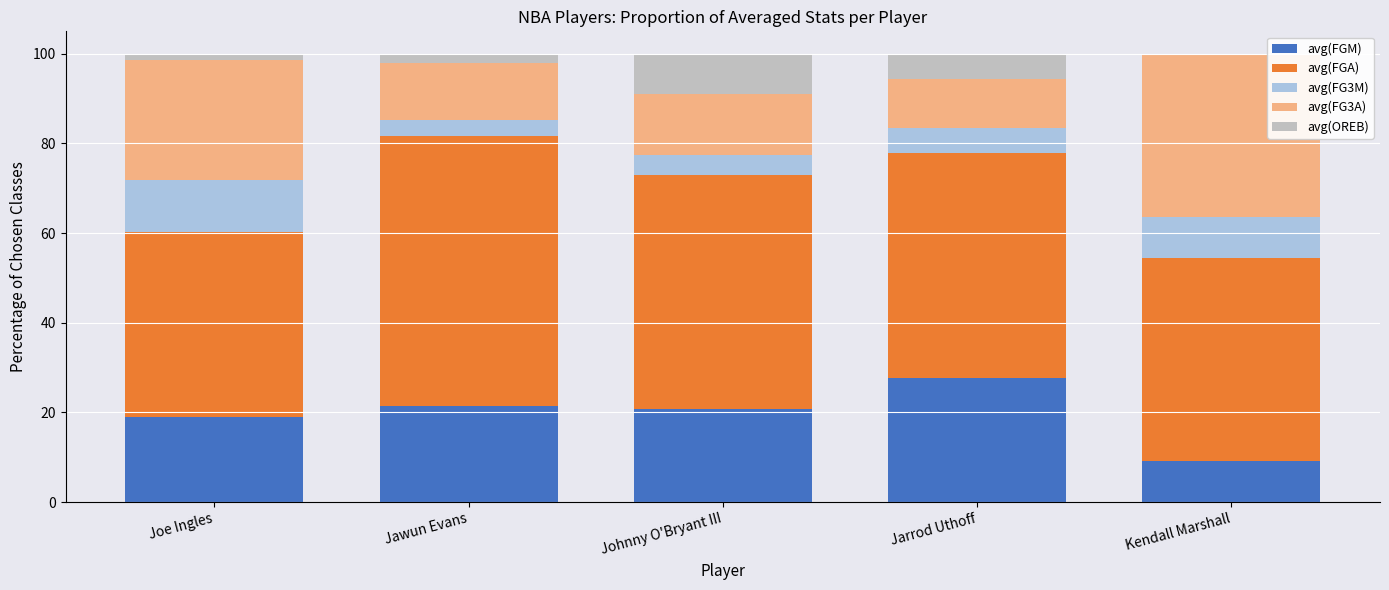

What is the highest value of the avg(FGM) series?

27.8